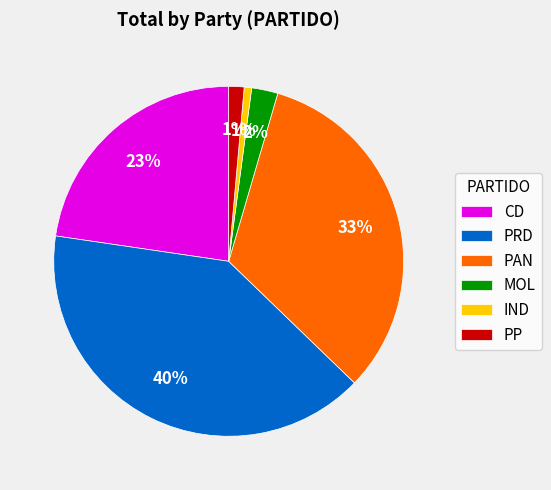

To the nearest percent, what percentage of the pie is PP?

1%